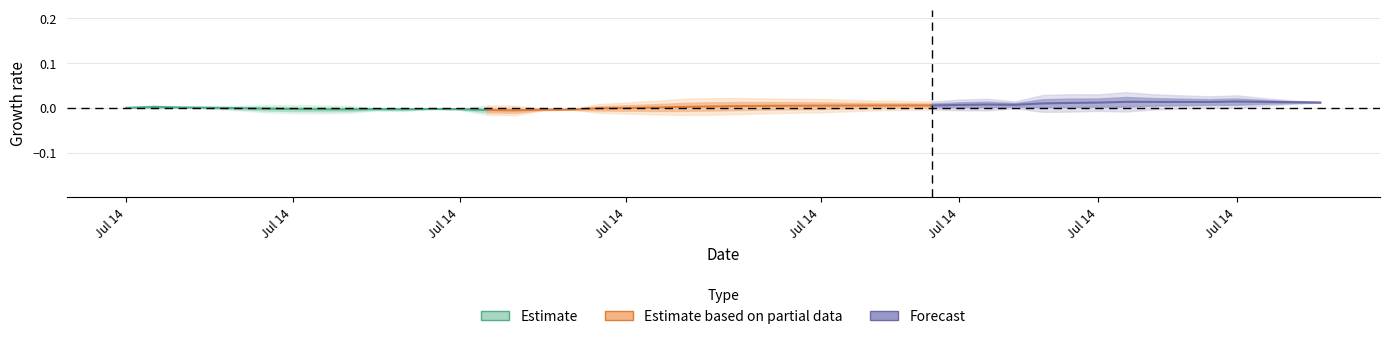

At how many categories does at least one series exceed 0?

14